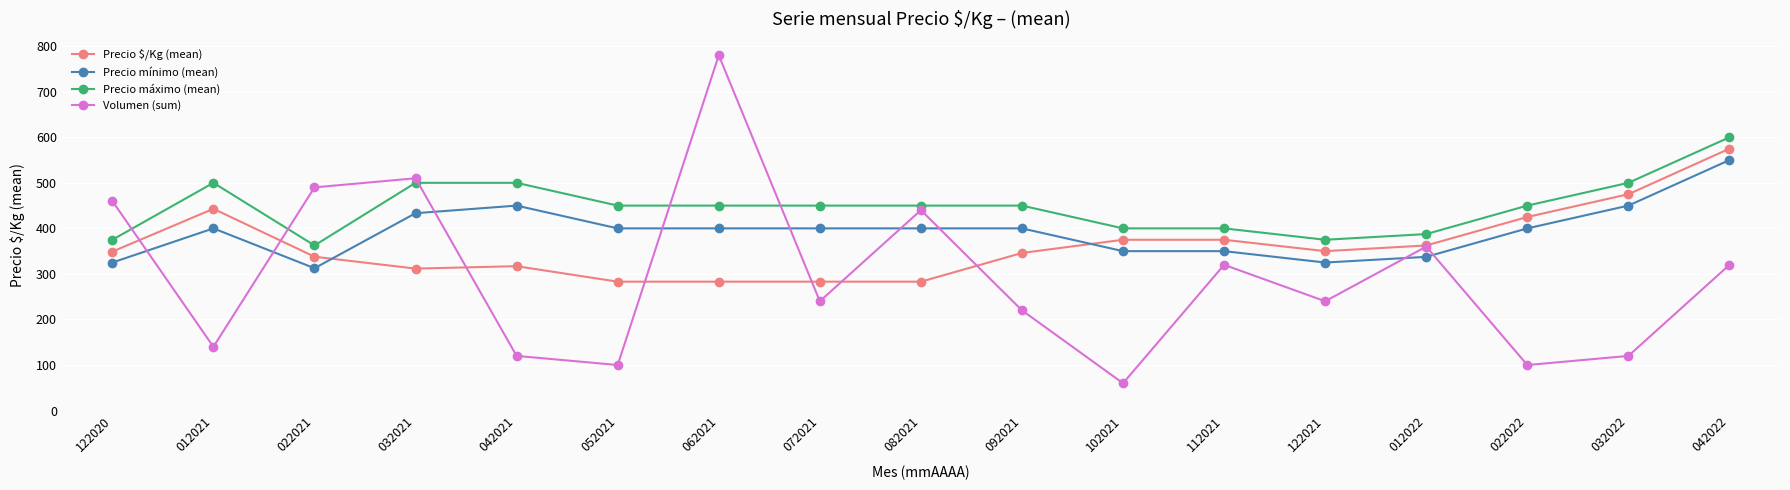

Where is the first local minimum for Volumen (sum)?

012021